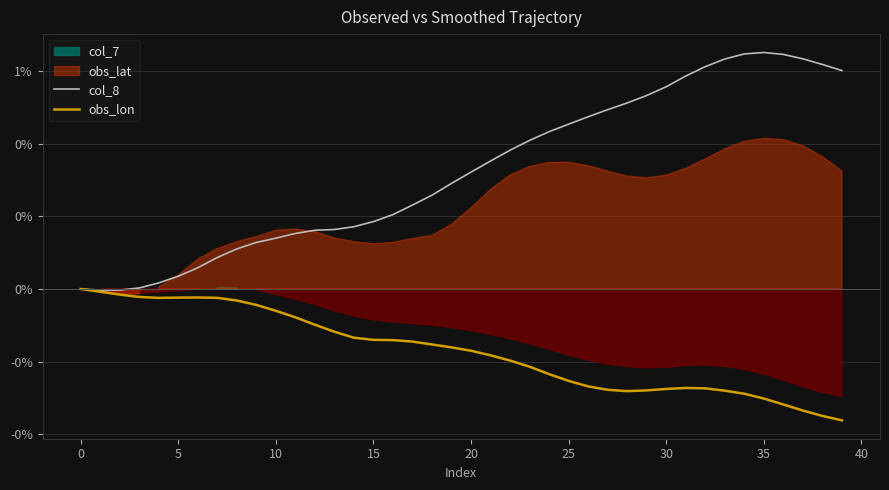

Which category has the highest value across all series?

35